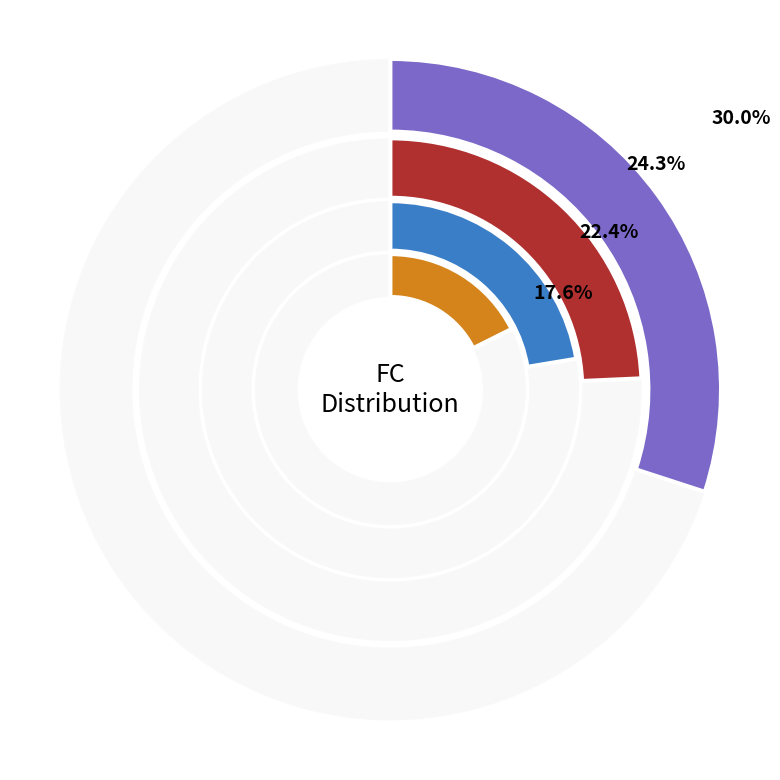

Is there any slice that represents more than half of the pie?

No